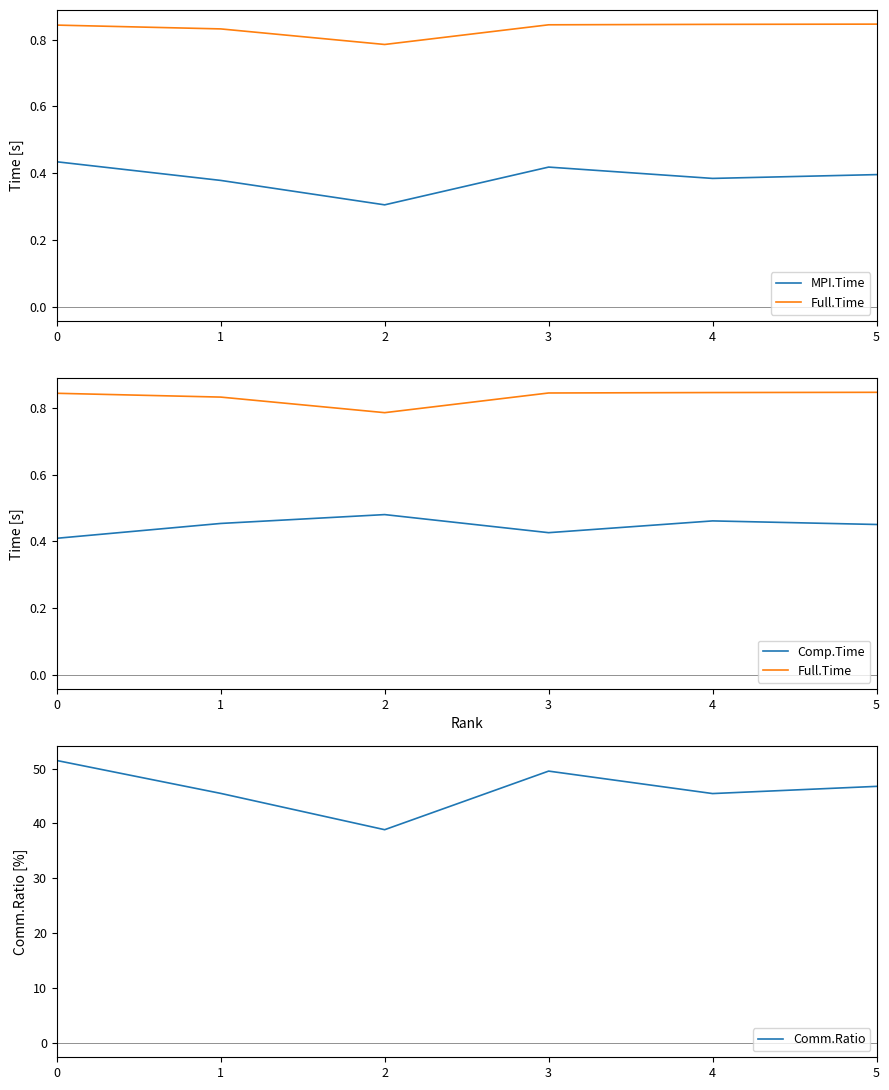

Read the Comp.Time value at 5.

0.5